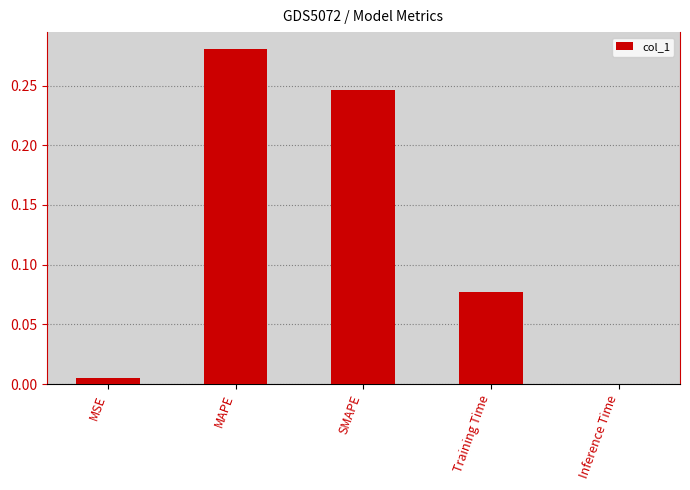

Which label corresponds to the largest value in the chart?

MAPE